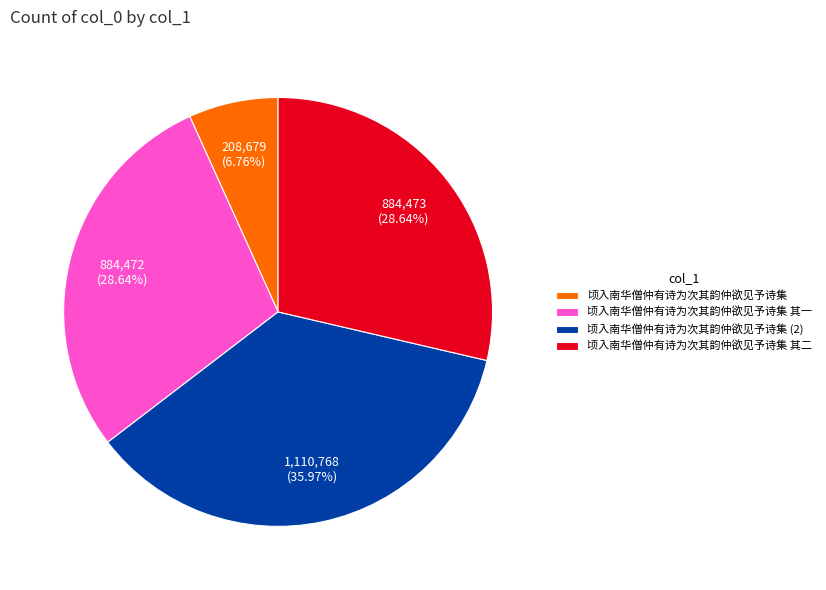

How many slices are in this pie chart?

4